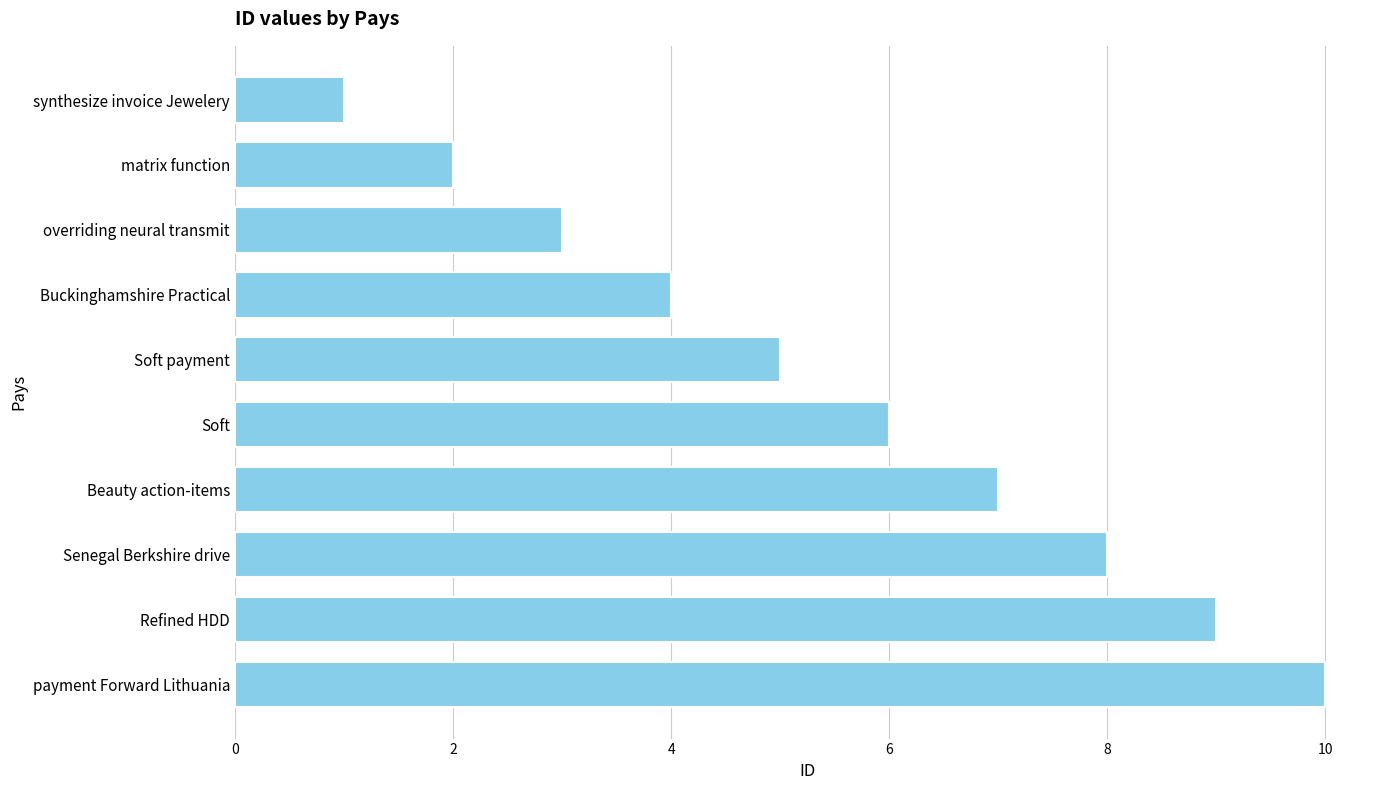

The value at Soft payment is 5. True or false?

True